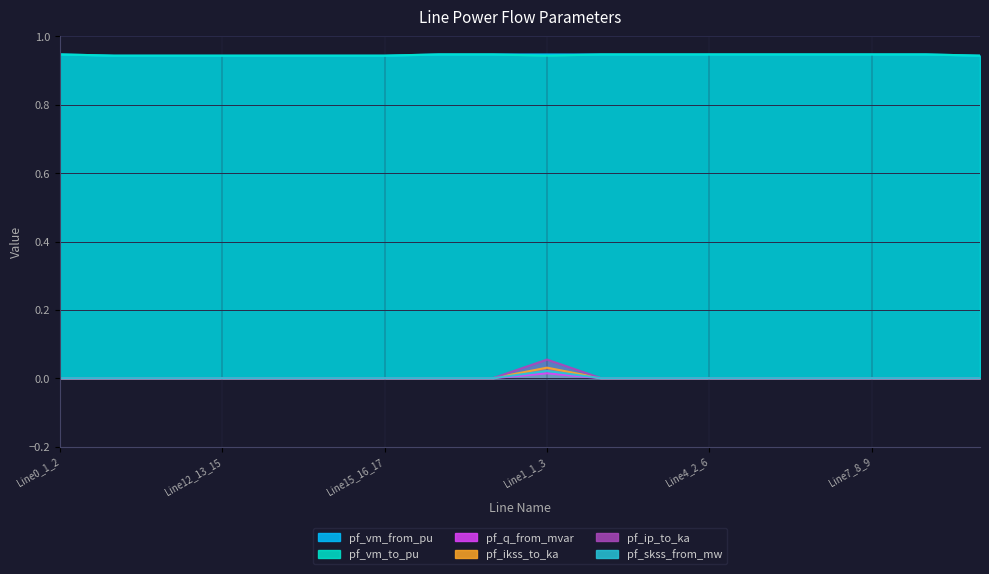

At which category is the sum across all series the highest?

Line1_1_3